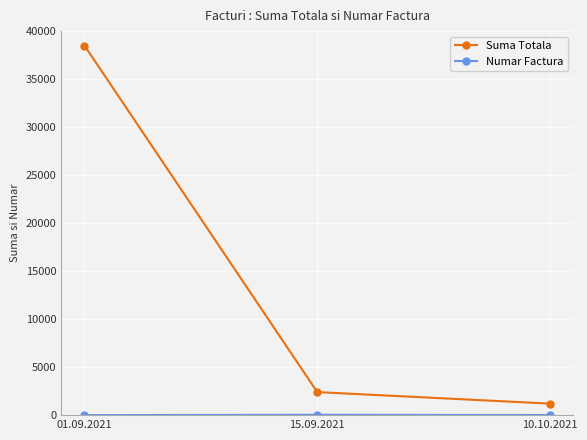

Is it true that Suma Totala equals 1200 at 10.10.2021?

True